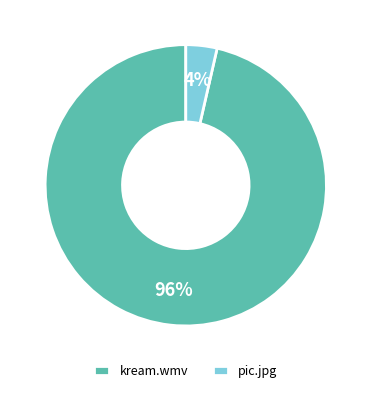

What percentage is the pic.jpg slice, to the nearest percent?

4%